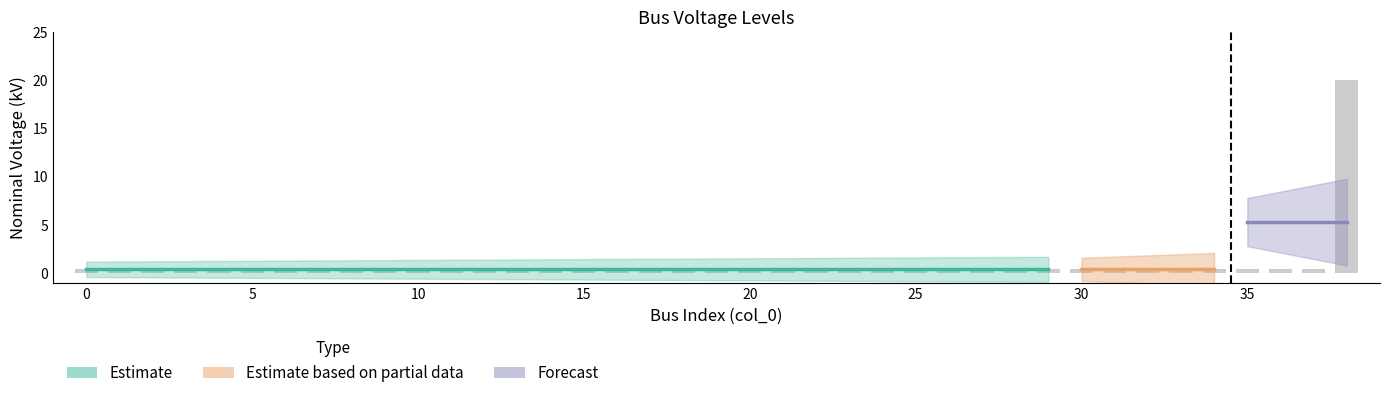

What is the smallest value displayed?

0.4